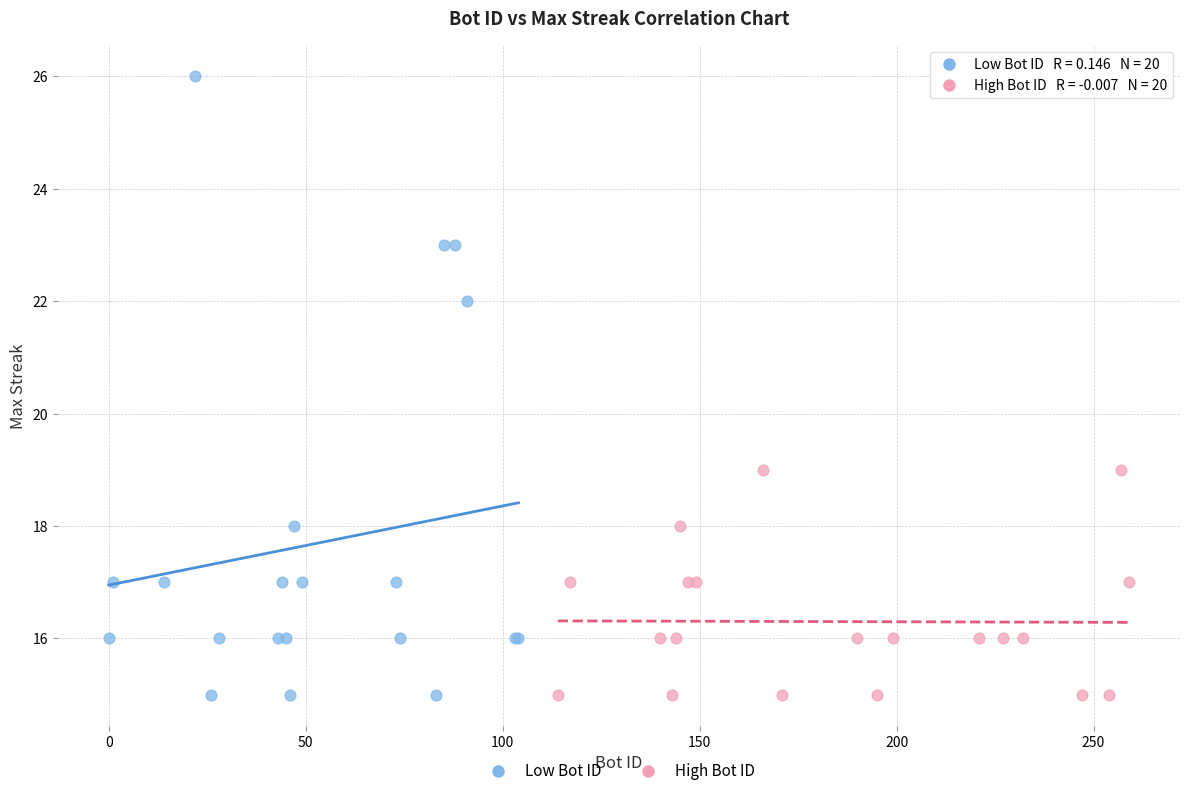

Which series reaches the maximum Y coordinate?

Low Bot ID